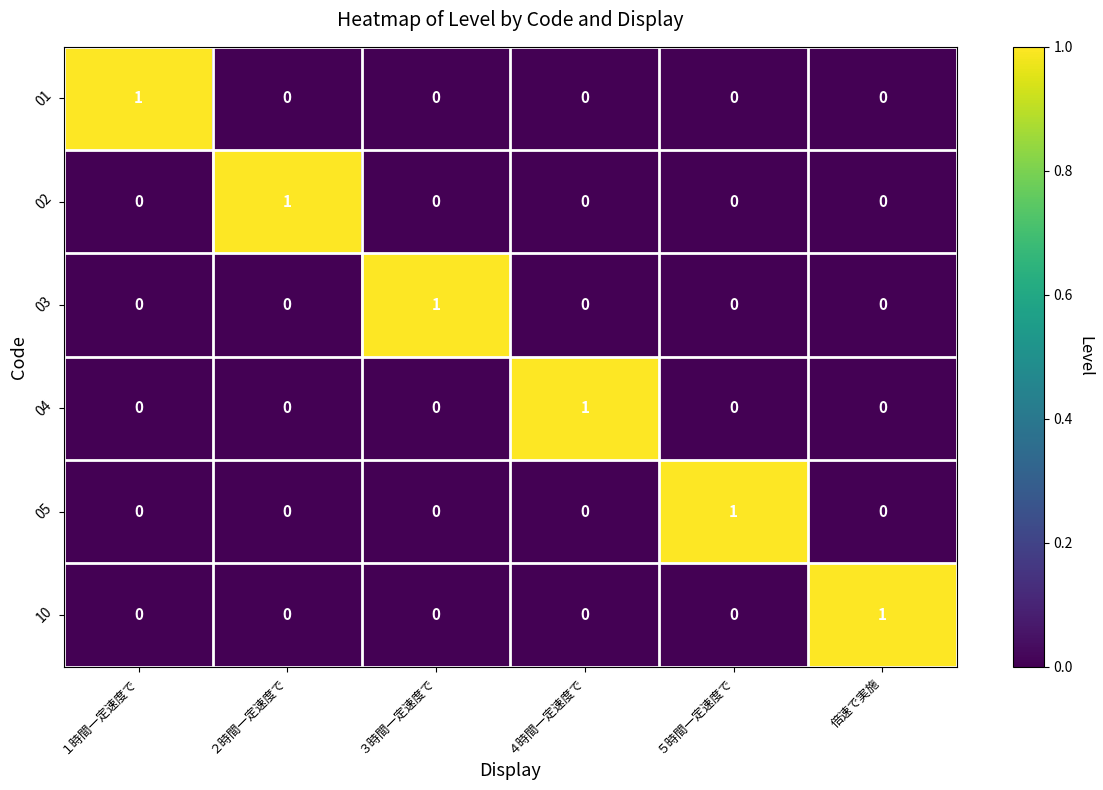

At how many categories does at least one series exceed 0?

6